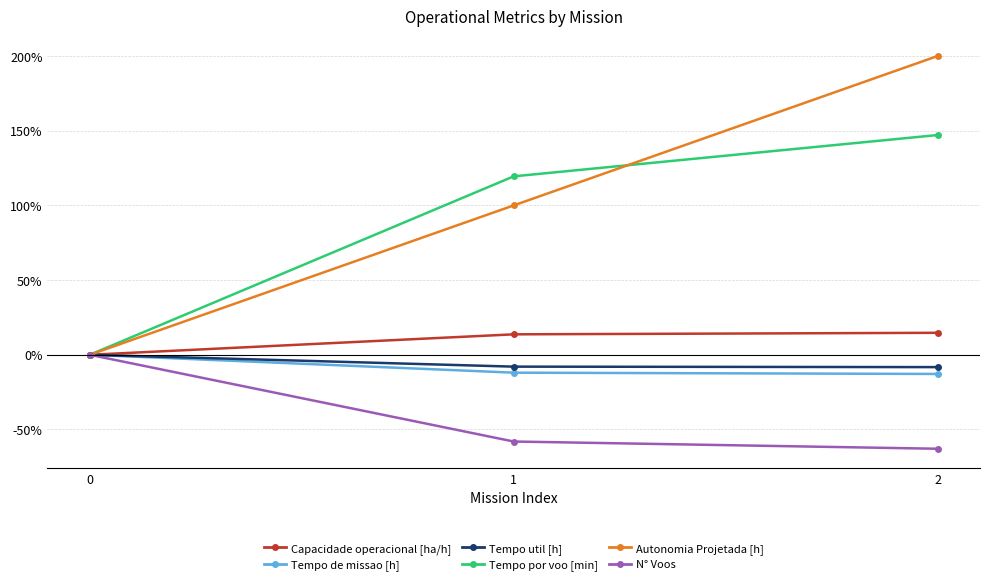

Which series has the largest range (max minus min)?

Autonomia Projetada [h]